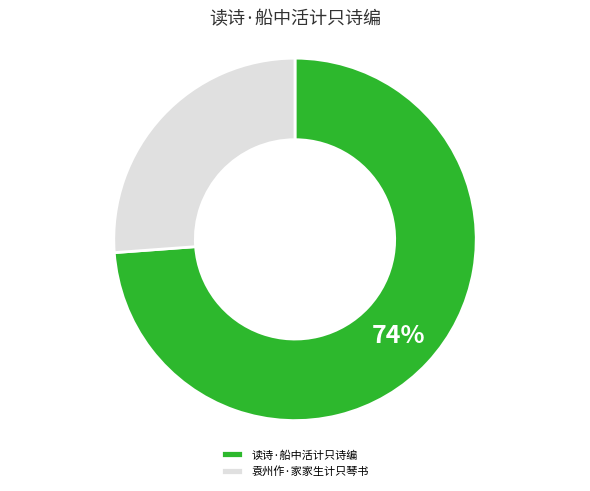

Does any single category account for the majority?

Yes